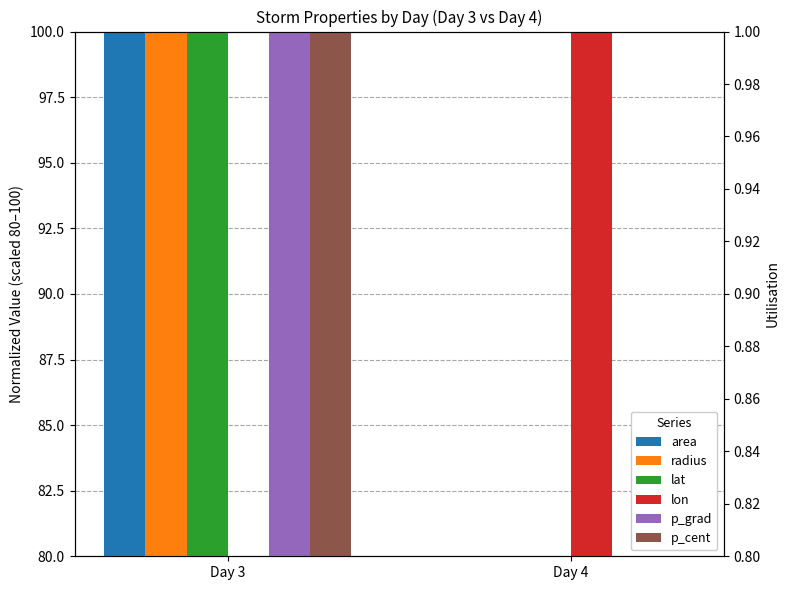

Reading left to right, extract all data points from this chart.

area: 100	80
radius: 100	80
lat: 100	80
lon: 80	100
p_grad: 100	80
p_cent: 100	80